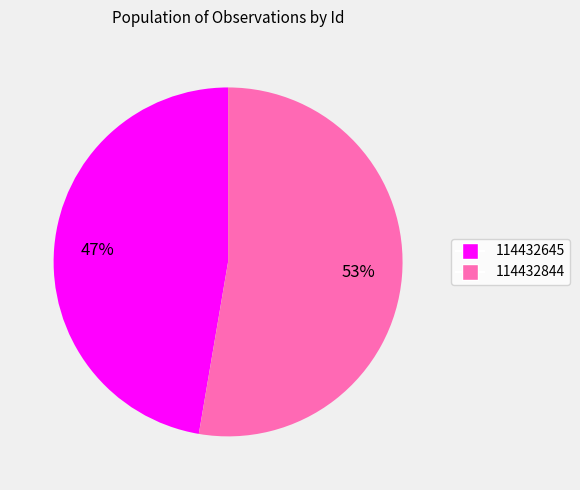

What is the smallest slice in the pie chart?

114432645